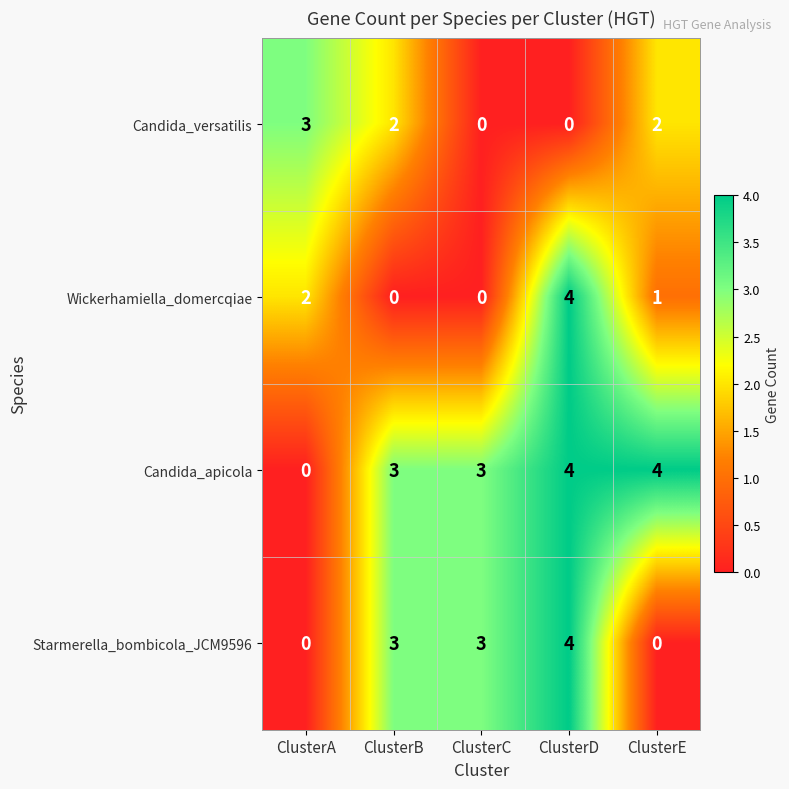

Which category has the lowest value in the Candida_apicola series?

ClusterA